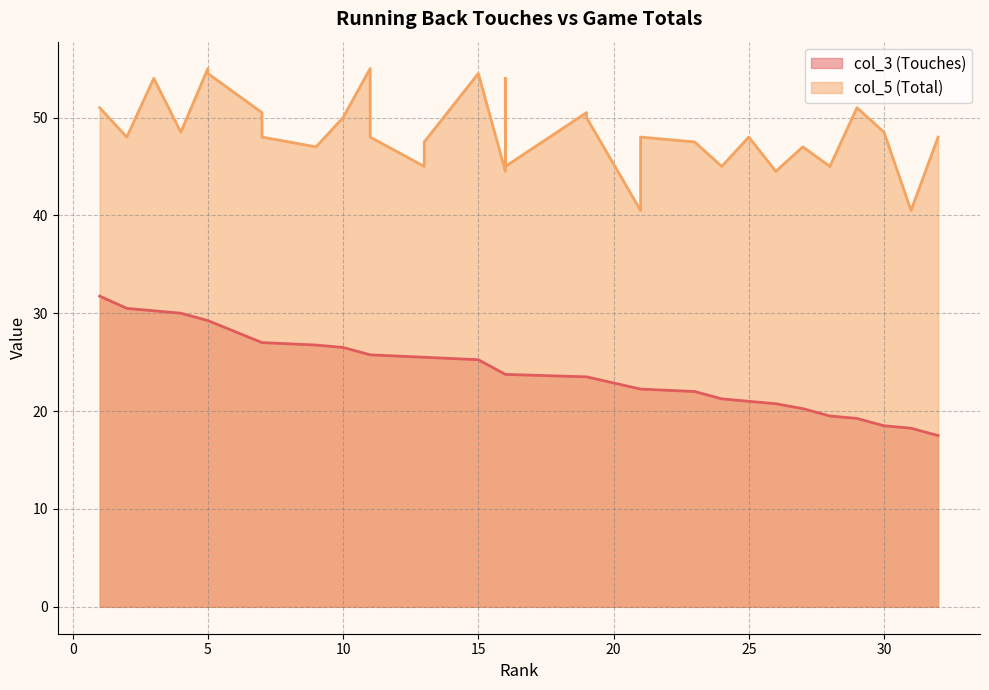

Count the number of data series in this chart.

2